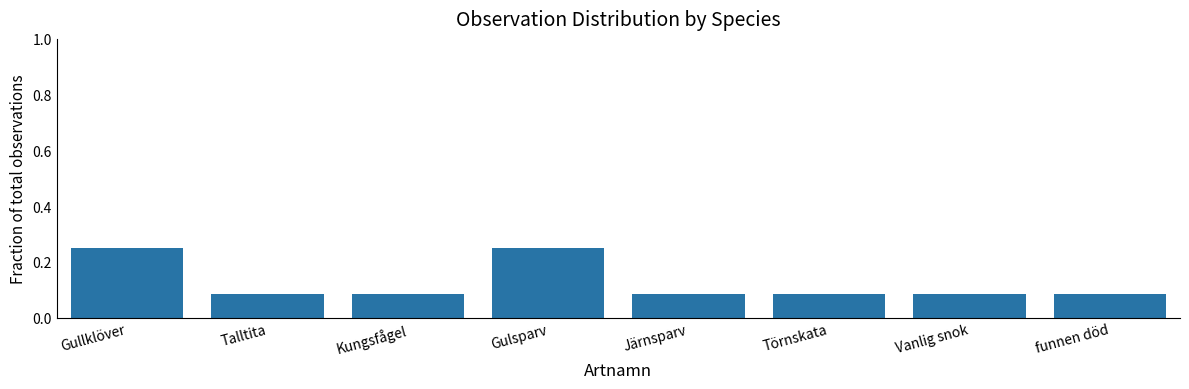

How many values are between 0 and 1?

8